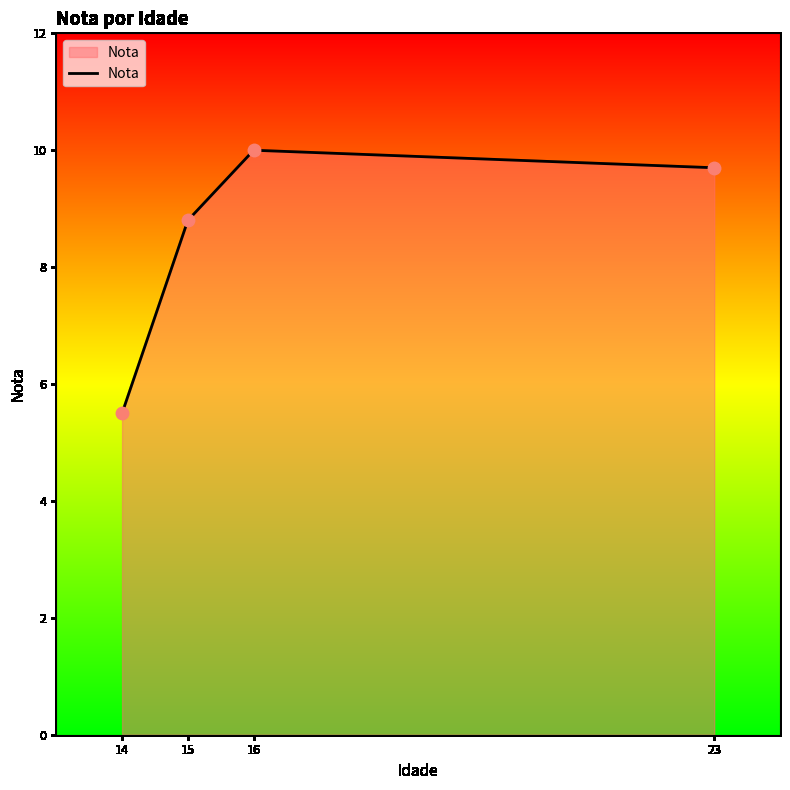

What is the change in value from 14 to 23?

+4.2